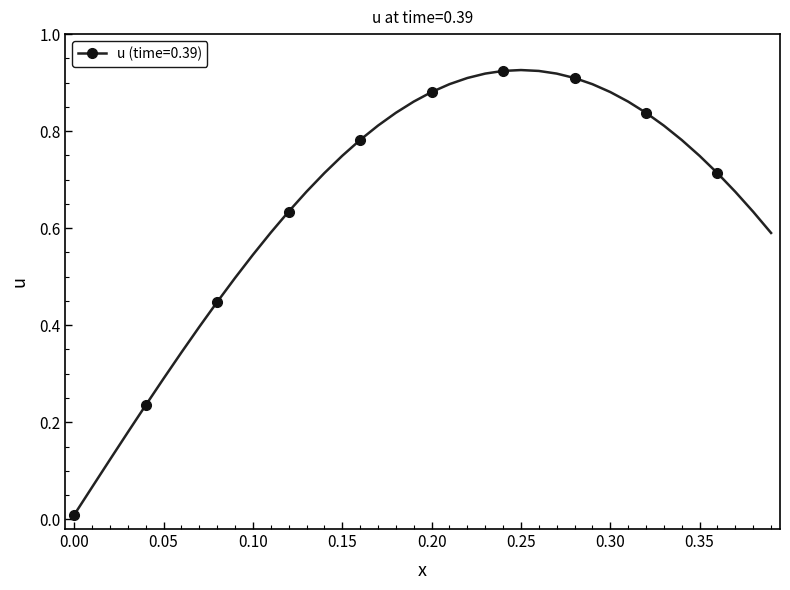

What is the sum of all values?

26.4